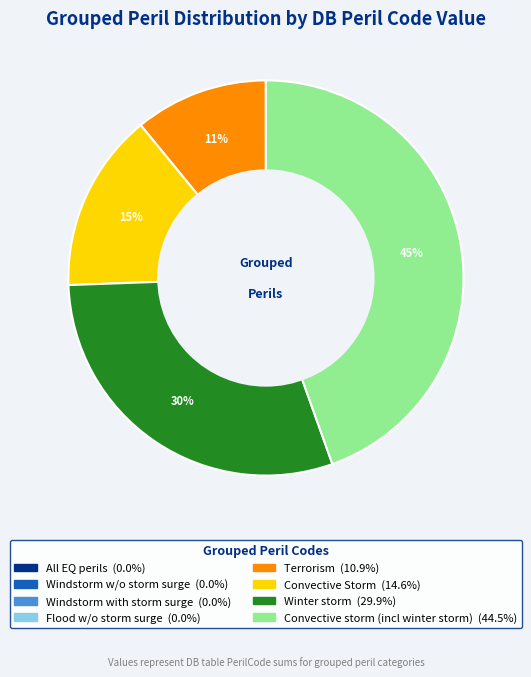

What is the largest slice in the pie chart?

Convective storm (incl winter storm)